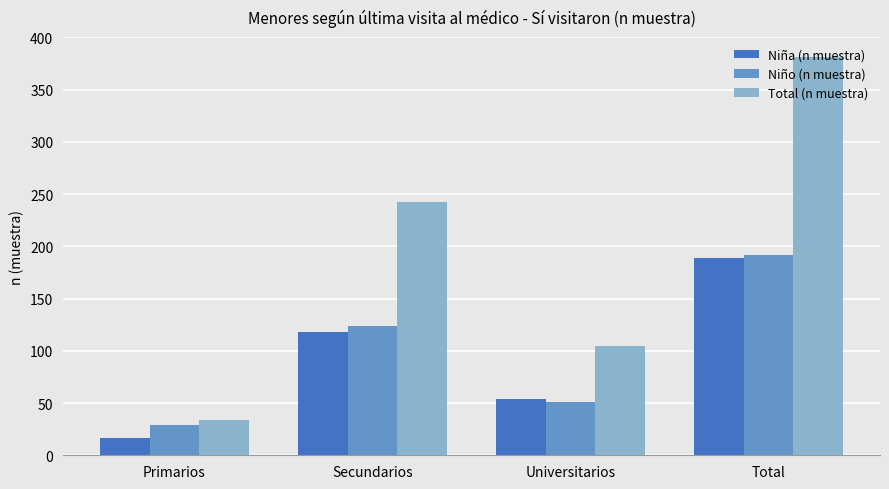

What is the sum of all Total (n muestra) values?

762